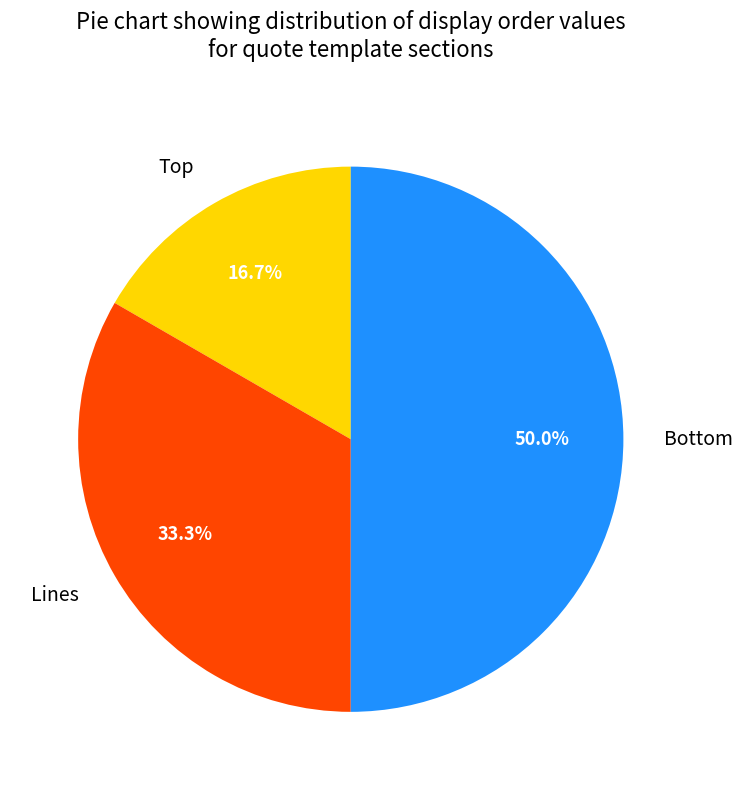

What is the largest slice in the pie chart?

Bottom